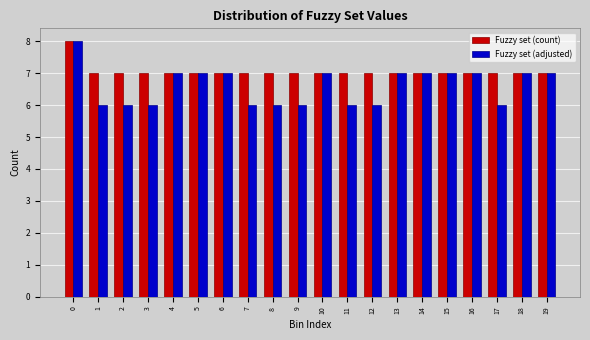

Which series has the largest range (max minus min)?

Fuzzy set (adjusted)